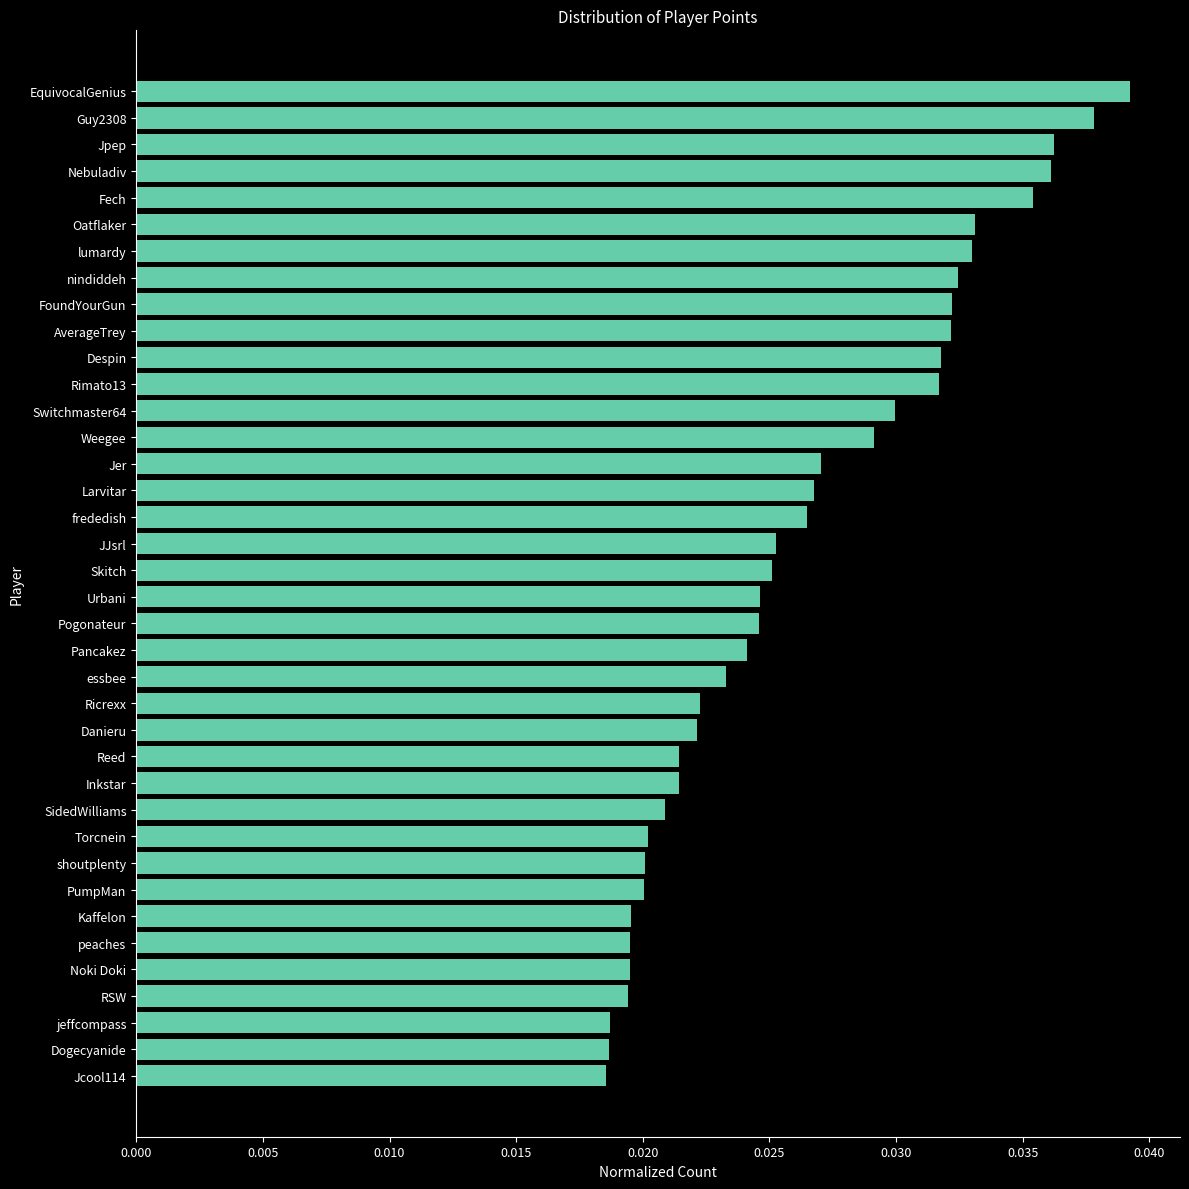

How many bars are there in total?

38